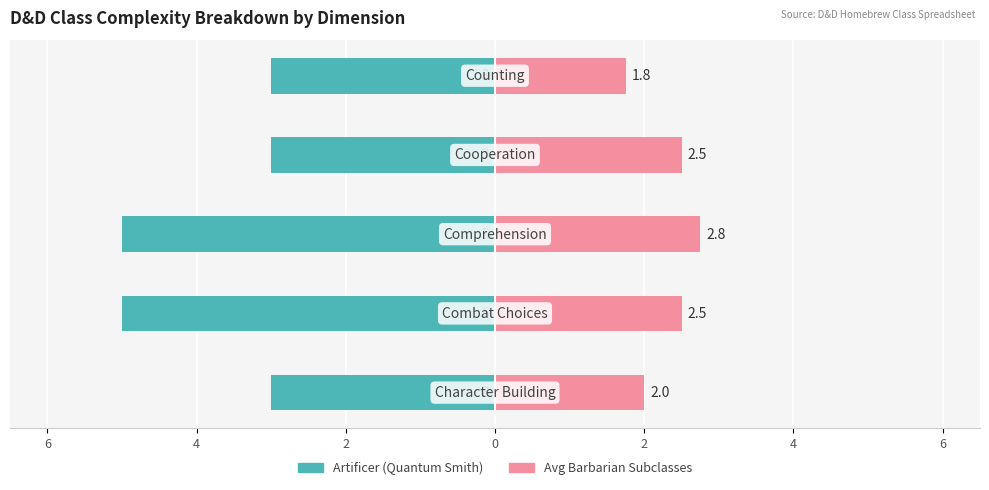

What is the maximum value for Artificer (Quantum Smith)?

-3.0